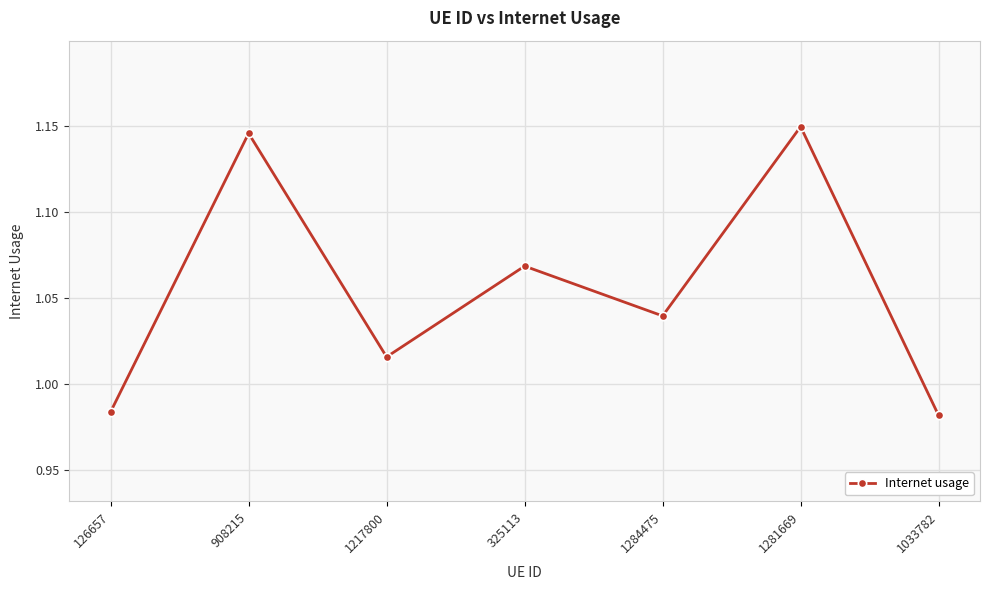

What is the label of the 1st point from the right?

1033782